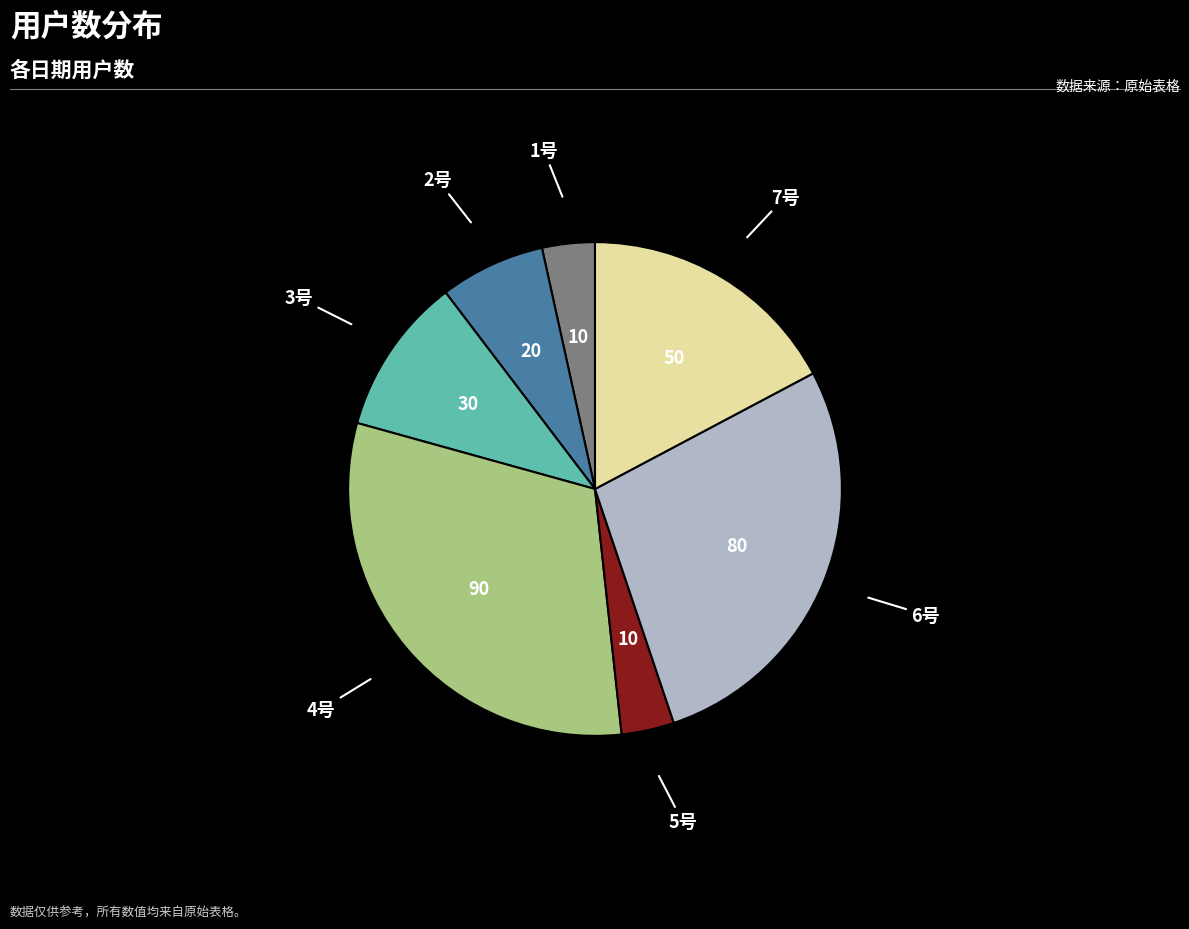

Is there any slice that represents more than half of the pie?

No